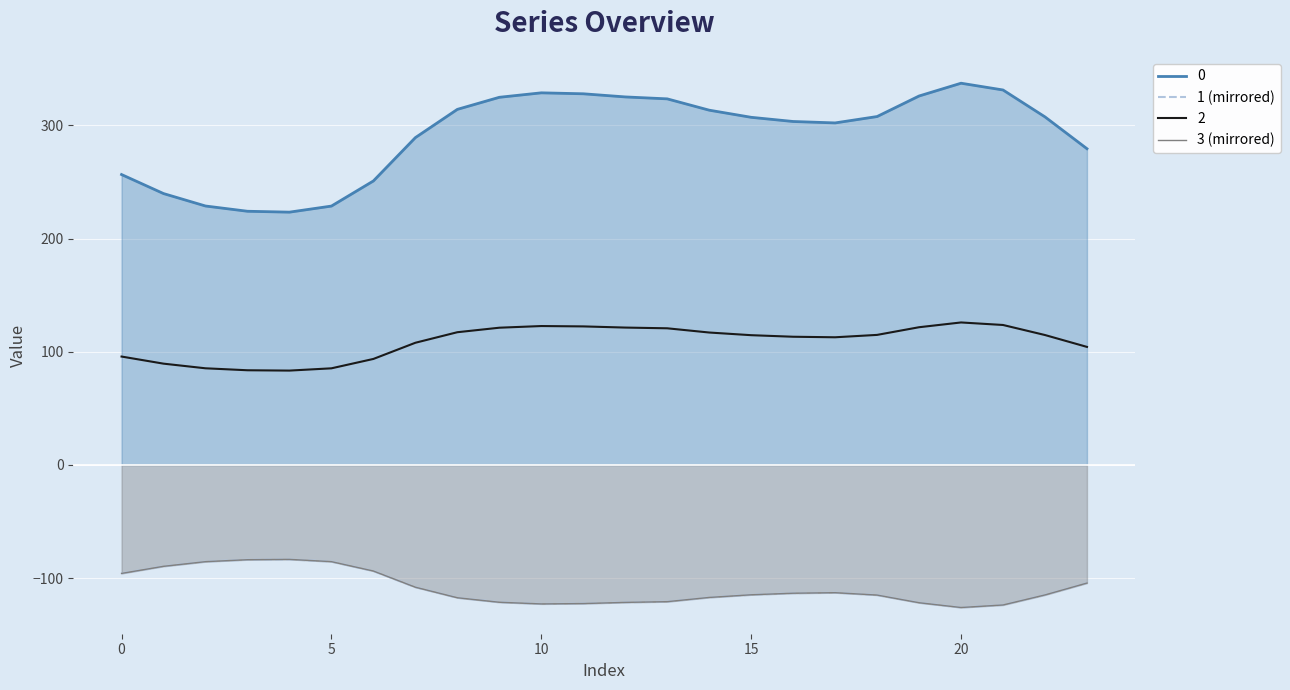

Does the chart display data point markers on the line(s)?

No